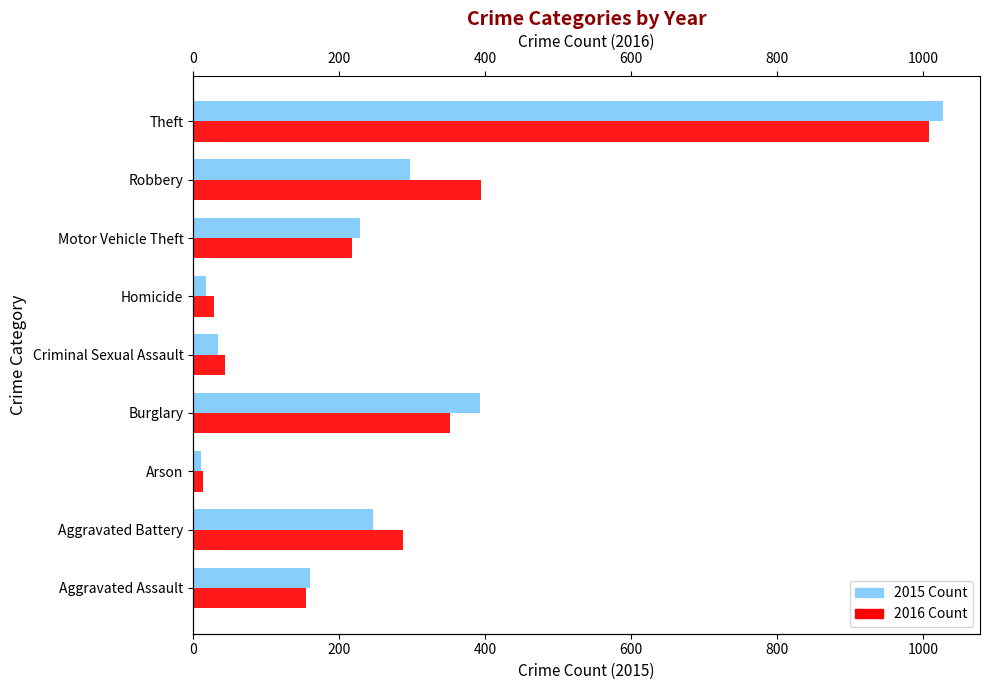

Where does the 2016 series first go above 218?

Aggravated Battery